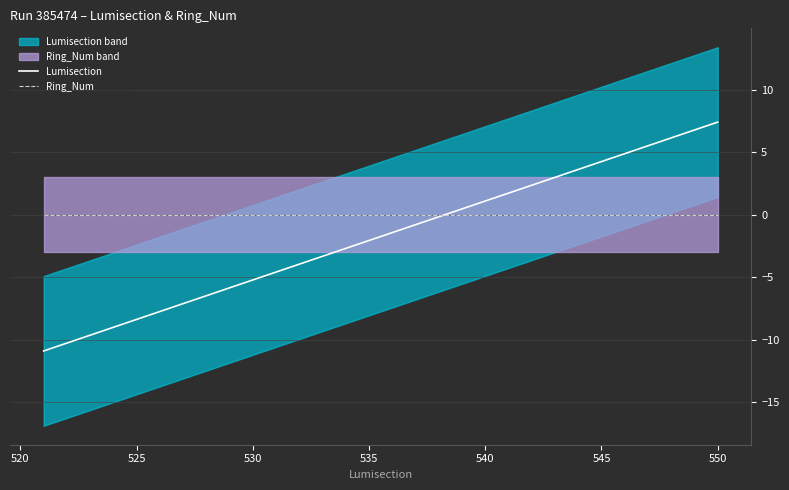

Is this an area chart (filled region under the line)?

No